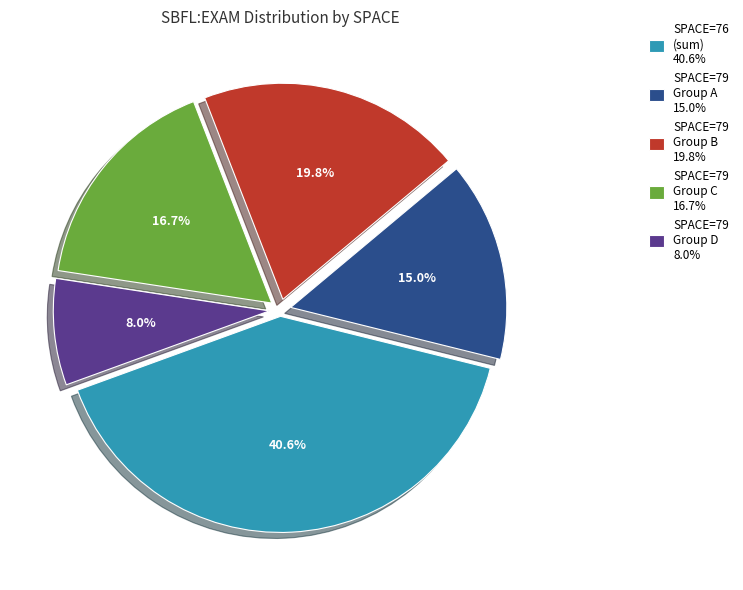

Rank the categories by value from lowest to highest.

SPACE=79 Group D 8.0%, SPACE=79 Group A 15.0%, SPACE=79 Group C 16.7%, SPACE=79 Group B 19.8%, SPACE=76 (sum) 40.6%